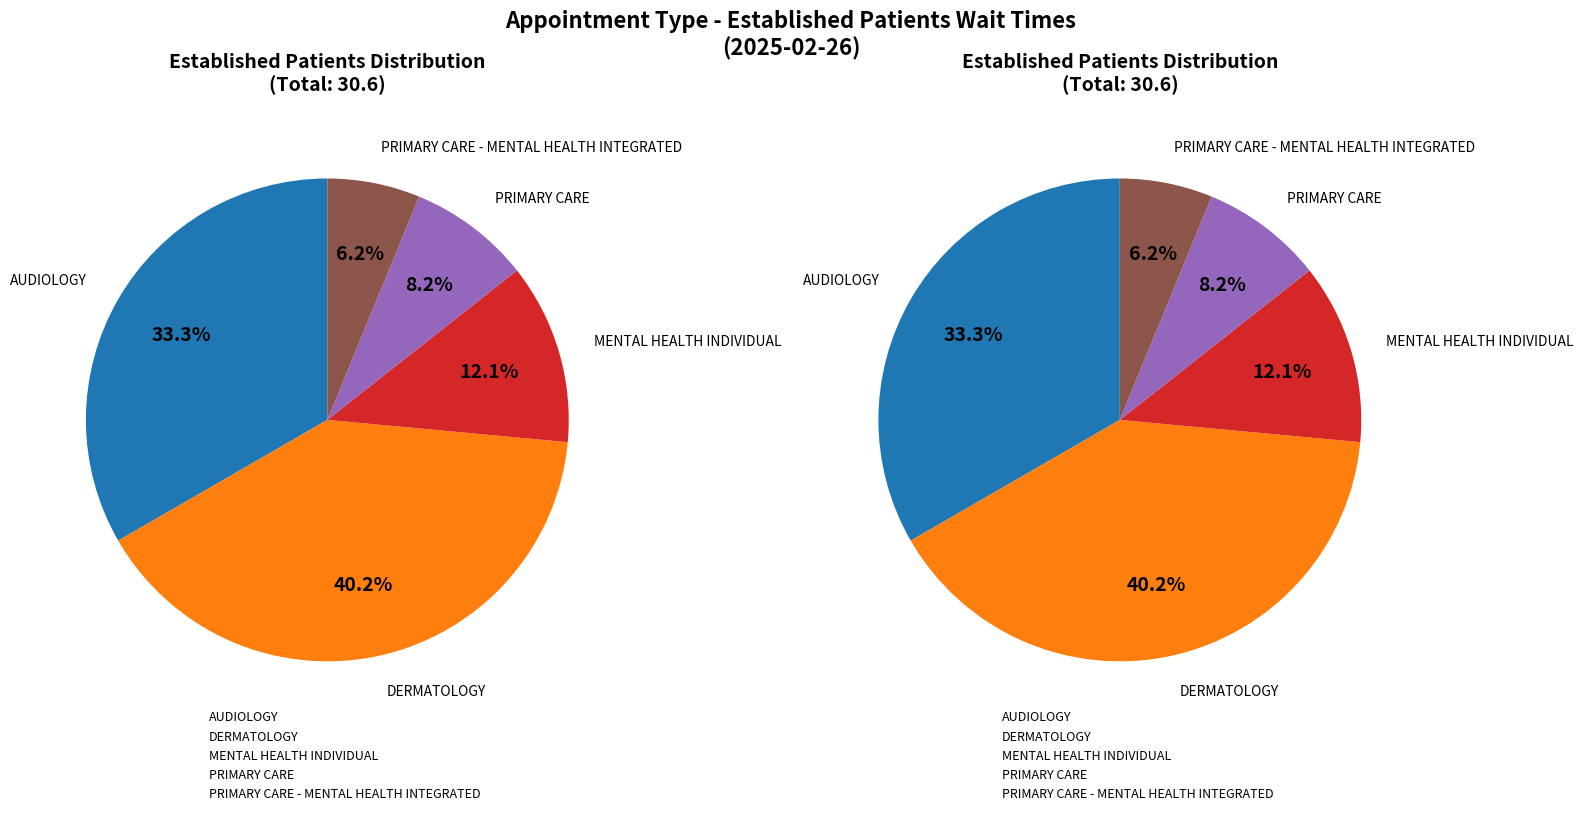

Is there a majority slice in this chart?

No